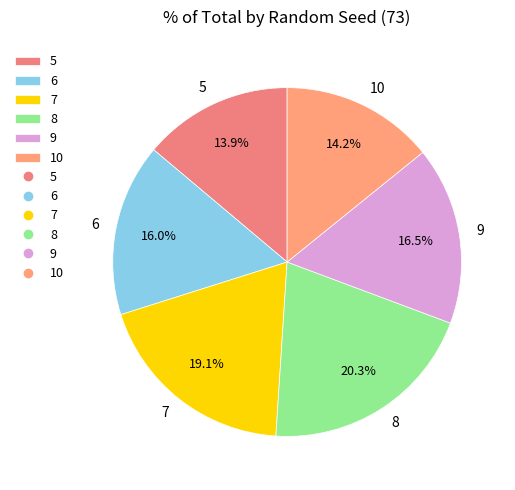

Combined, do 10 and 5 account for over 50%?

No